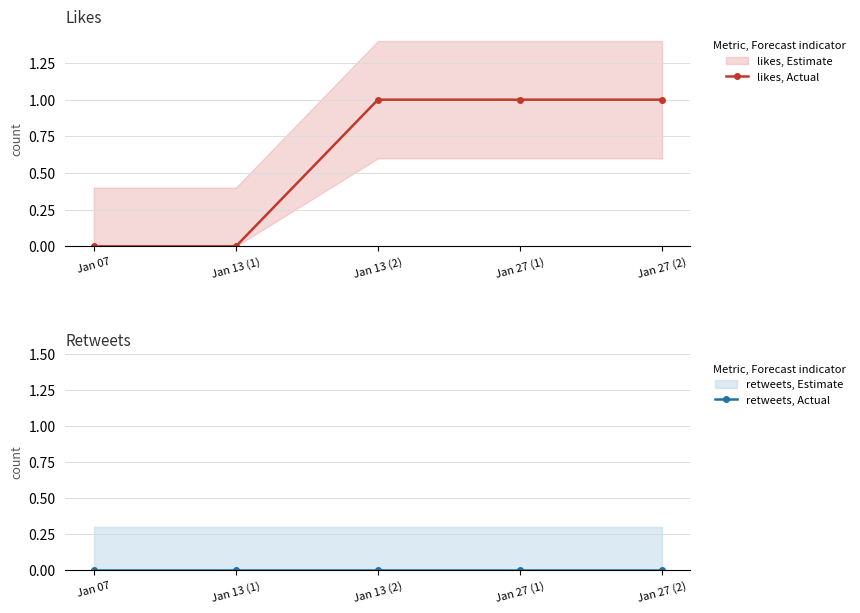

What is the difference between the highest and lowest values at Jan 27 (2)?

1